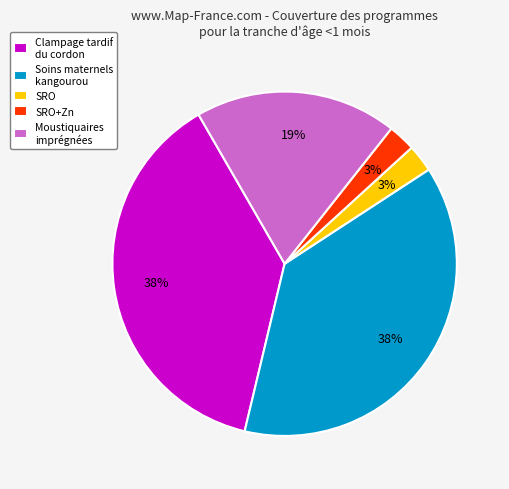

Approximately how many times larger is the value at Clampage tardif du cordon compared to Moustiquaires imprégnées?

2.0